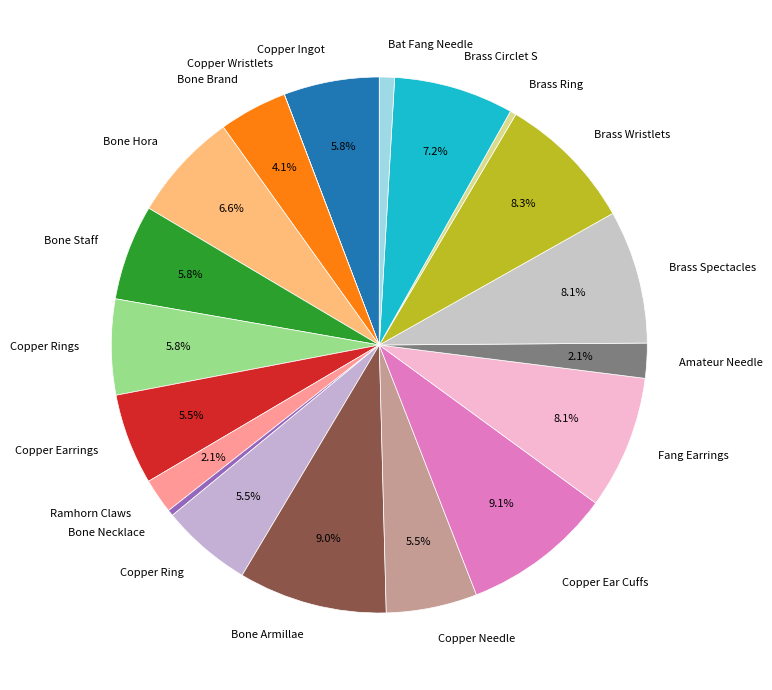

Is there a majority slice in this chart?

No